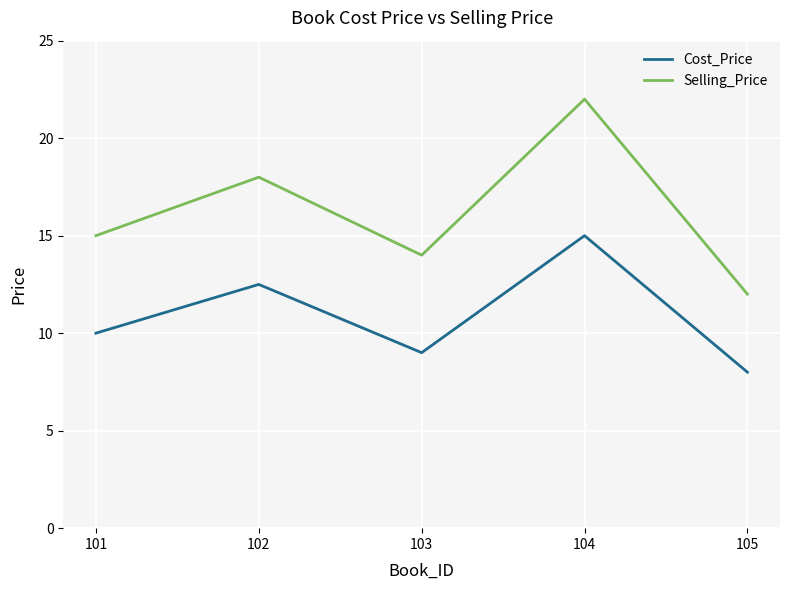

List the labels in order of Selling_Price value, largest first.

104, 102, 101, 103, 105